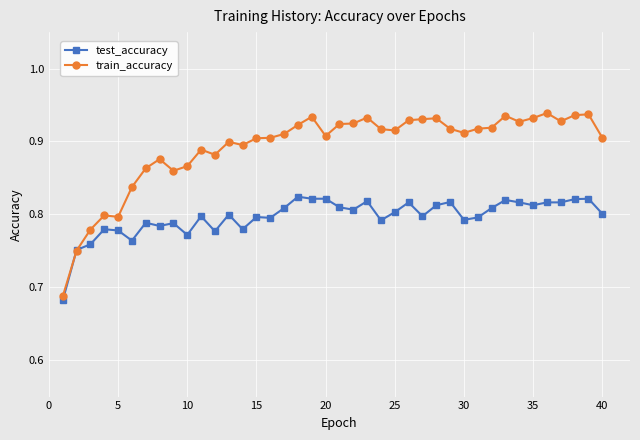

What is the difference between the second highest and minimum values in the test_accuracy series?

0.1